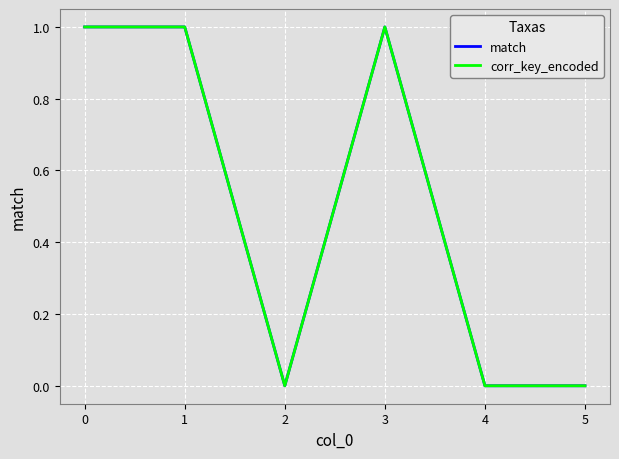

Does the chart display data point markers on the line(s)?

No